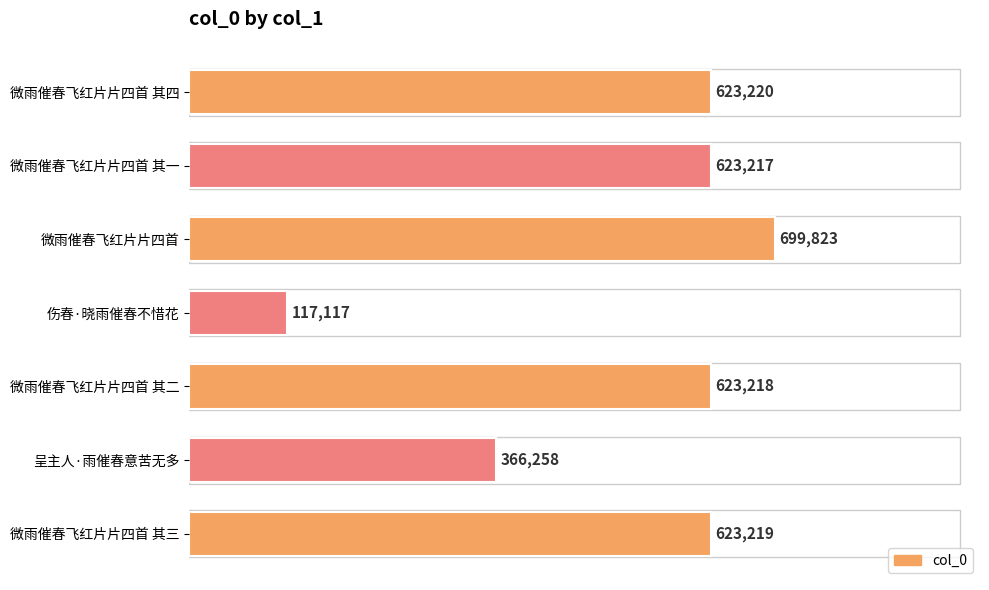

Where is the data nearest to the value 408470?

呈主人·雨催春意苦无多